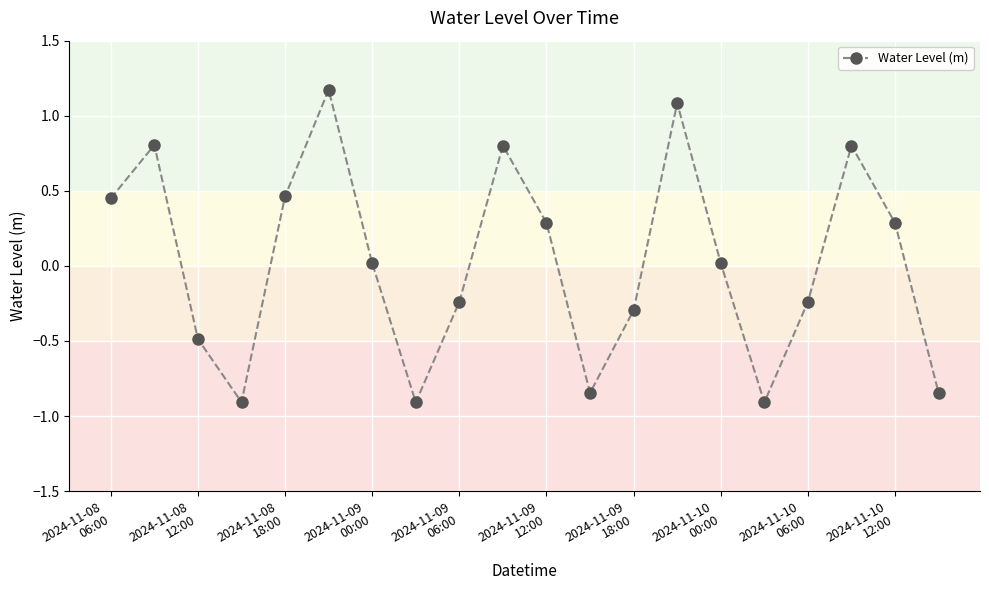

How many points are lower than both their immediate neighbors (excluding endpoints)?

4